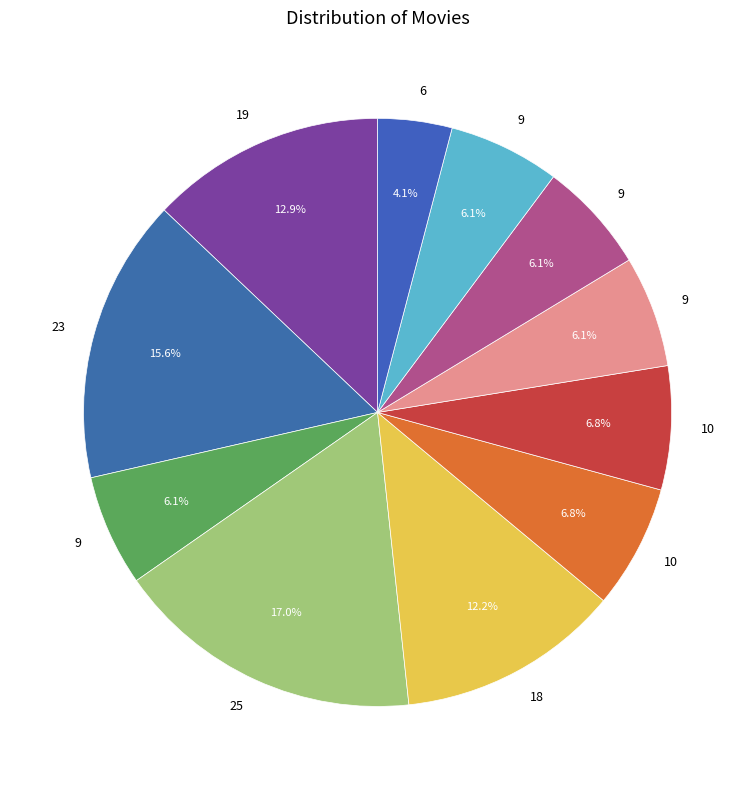

How many segments does this pie chart have?

11